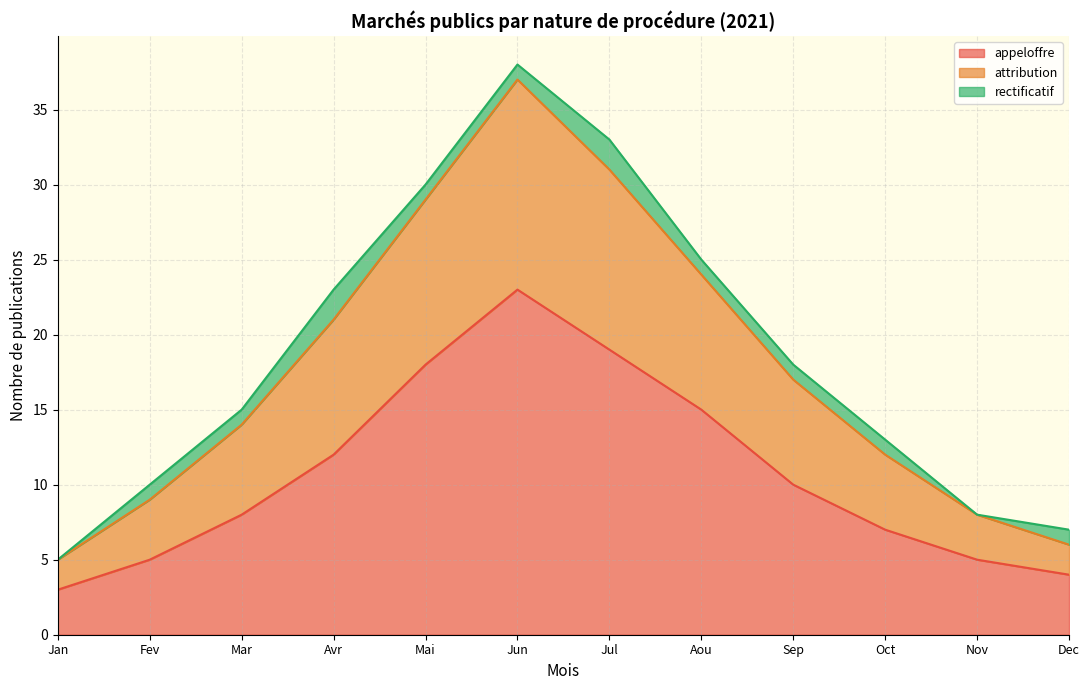

At which category is the sum across all series the highest?

Jun